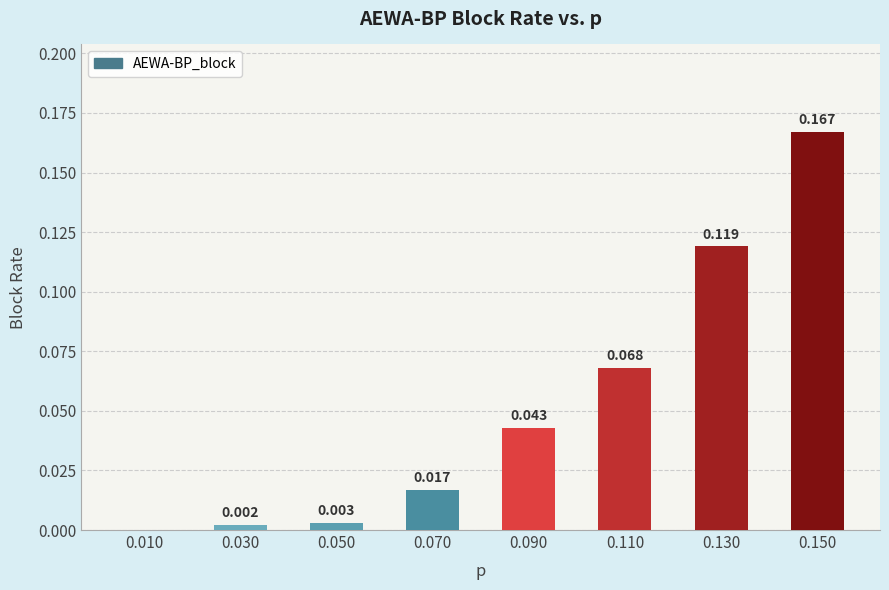

What is the greatest value displayed?

0.2